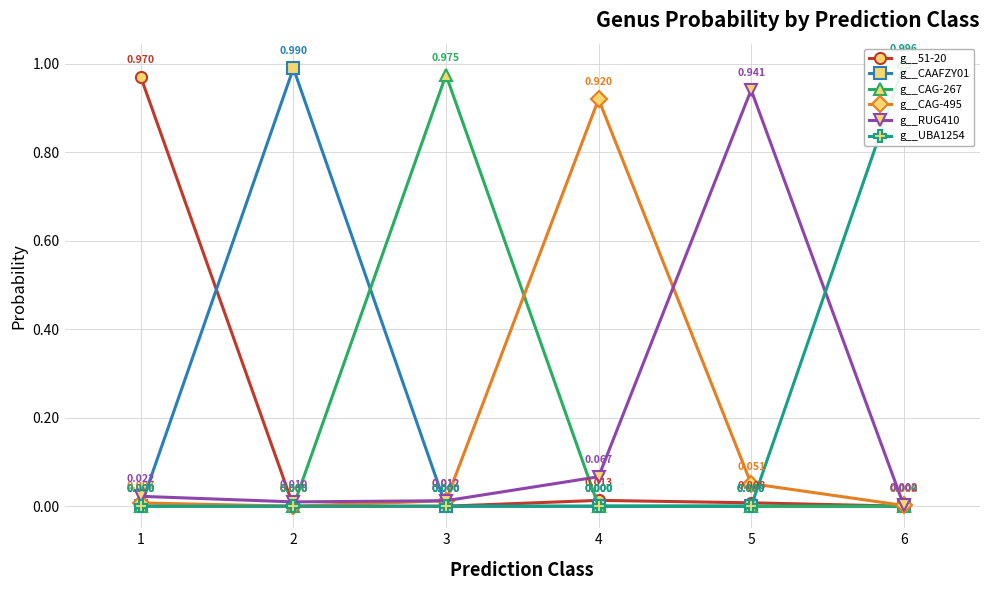

Where is g__51-20 nearest to the value 0?

2